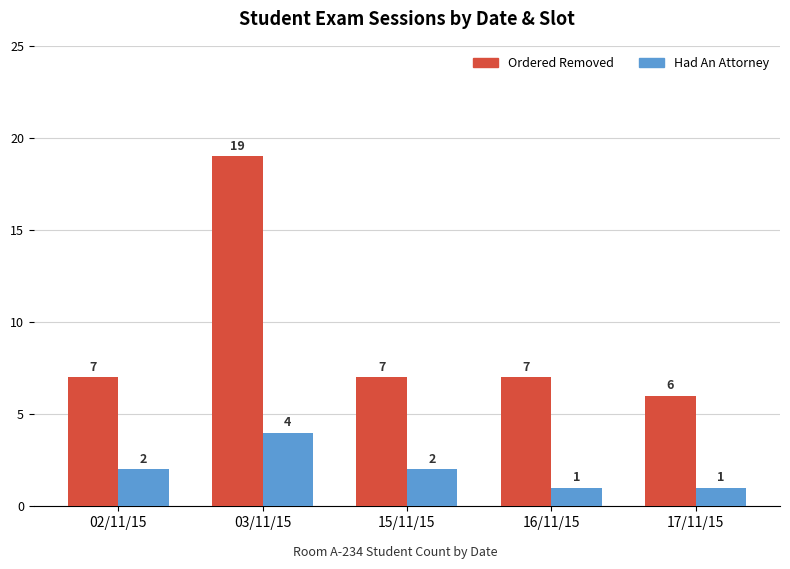

Is the value of Had An Attorney at 15/11/15 greater than the value of Ordered Removed at 03/11/15?

No